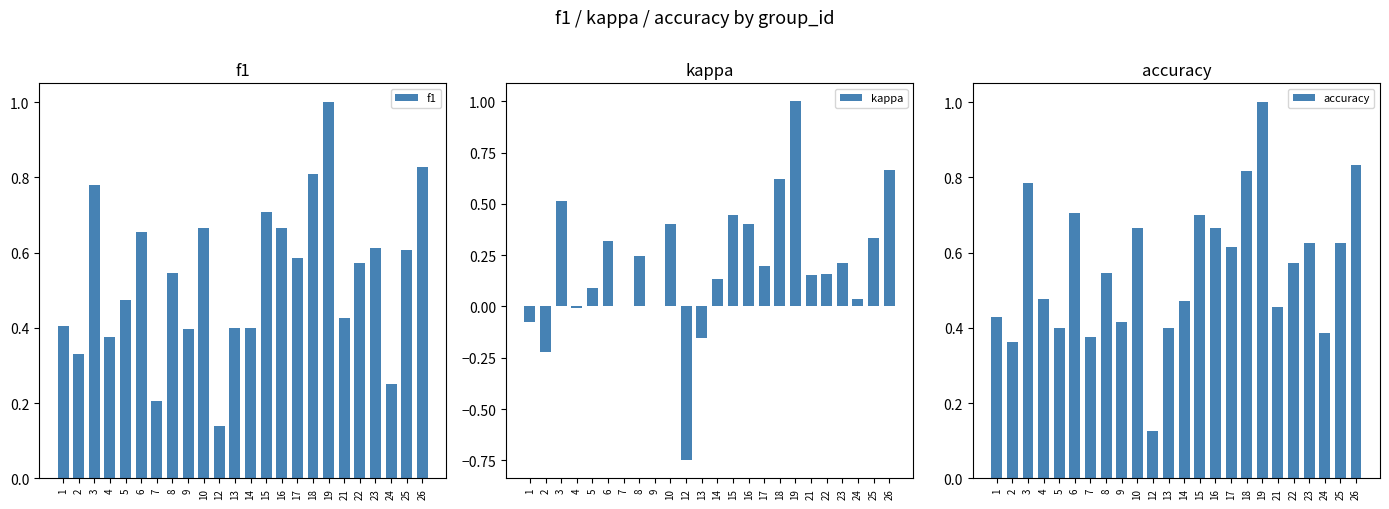

How many negative values does the kappa series have?

5